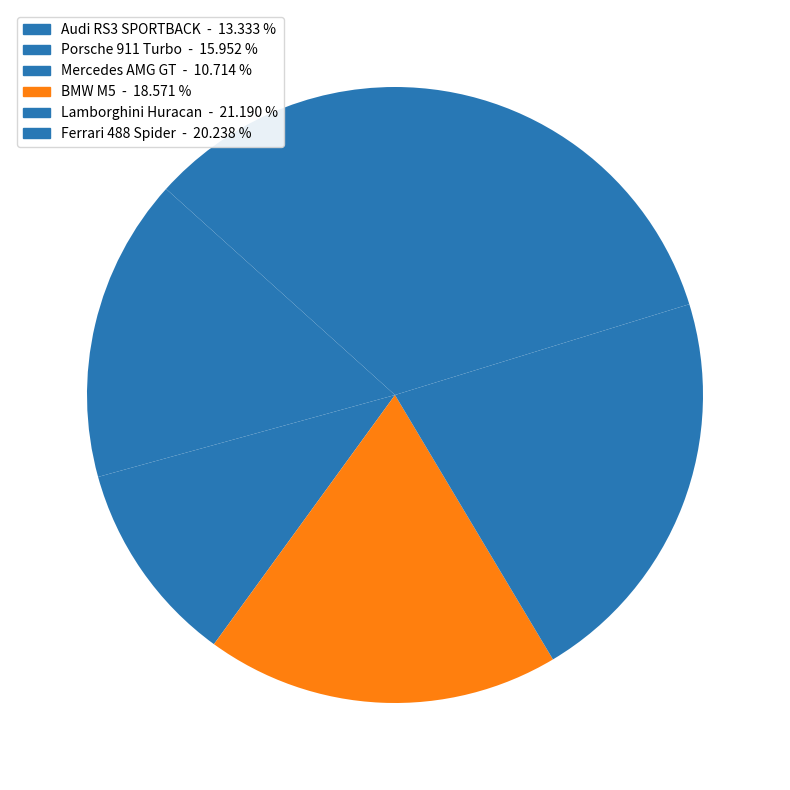

To the nearest percent, what is the difference between the largest and smallest slice percentages?

10%